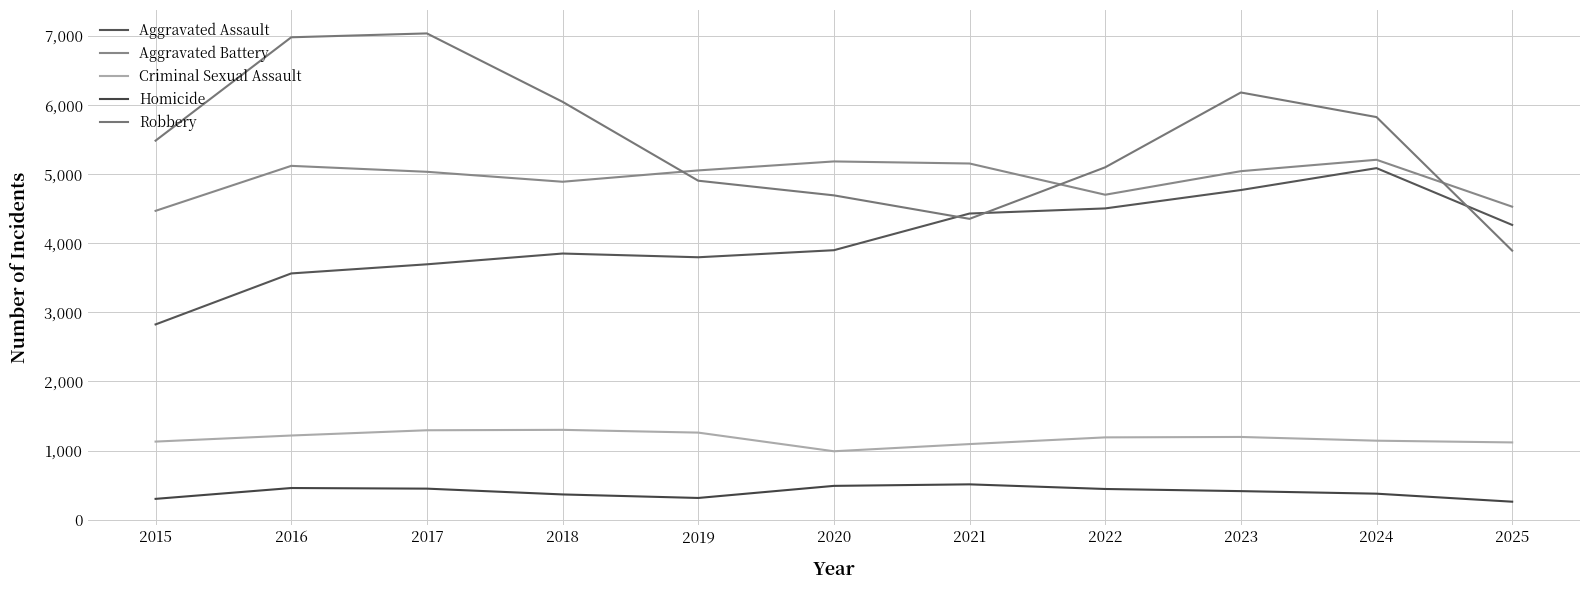

How many interior local peaks does the Homicide series have?

2